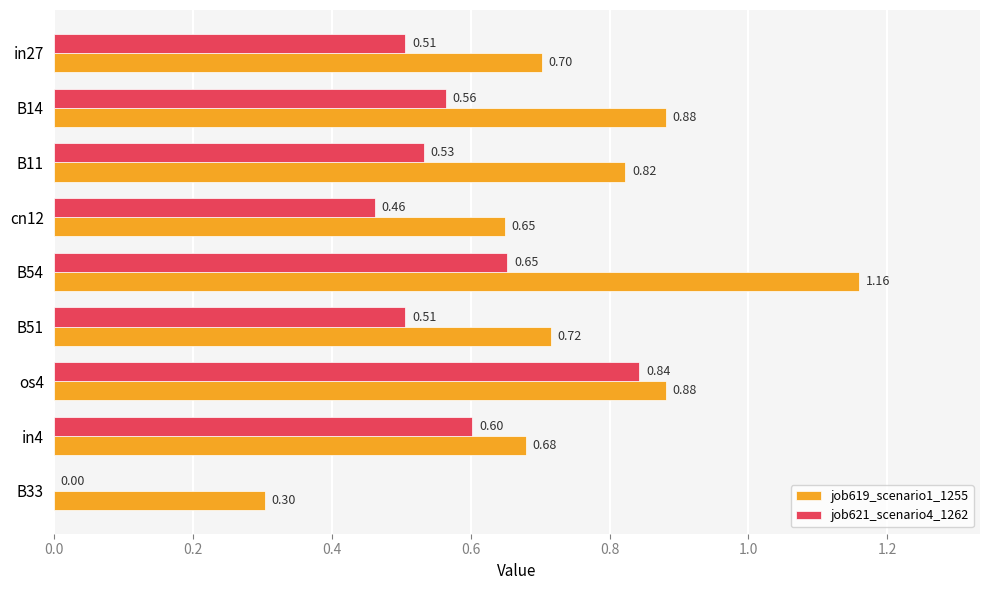

Which series changed the most between B51 and os4?

job621_scenario4_1262